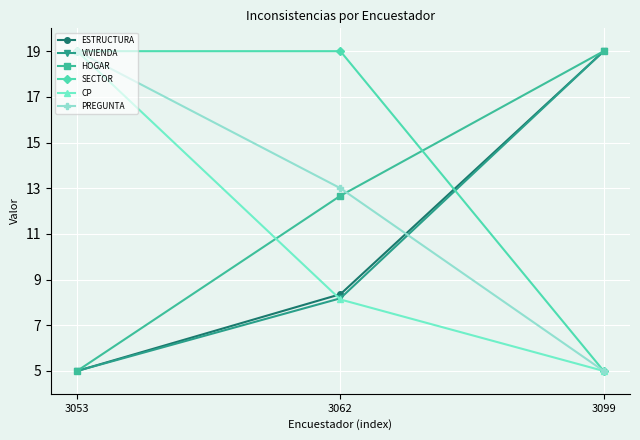

How many data points in HOGAR are less than 12?

1